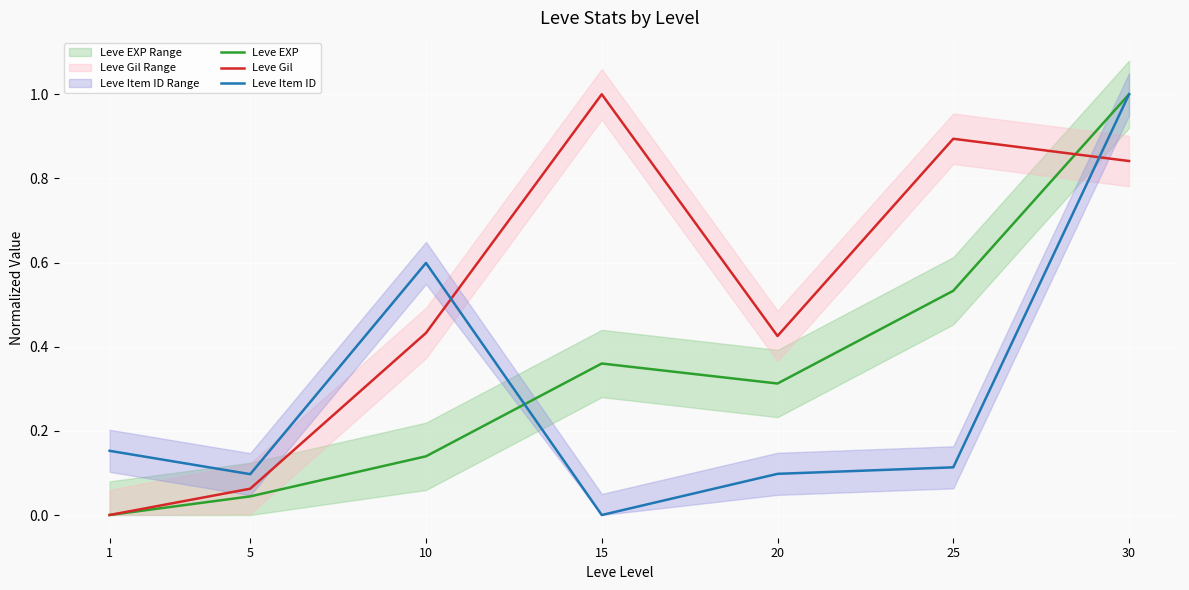

Read the Leve Item ID value at 30.

1.0